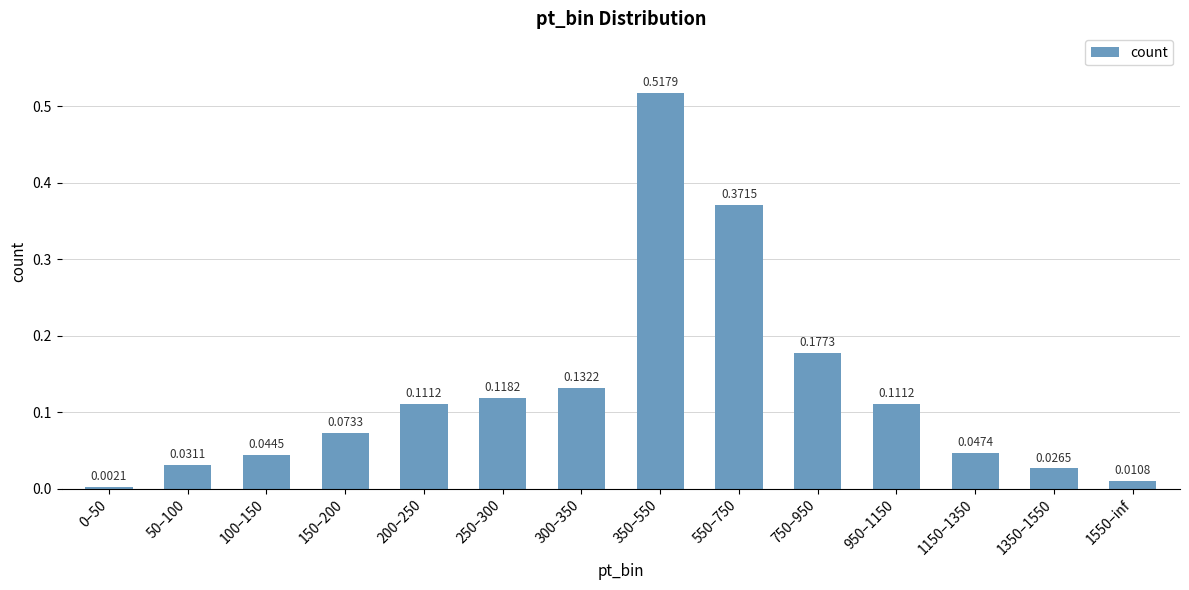

What position from the left is 550–750?

9